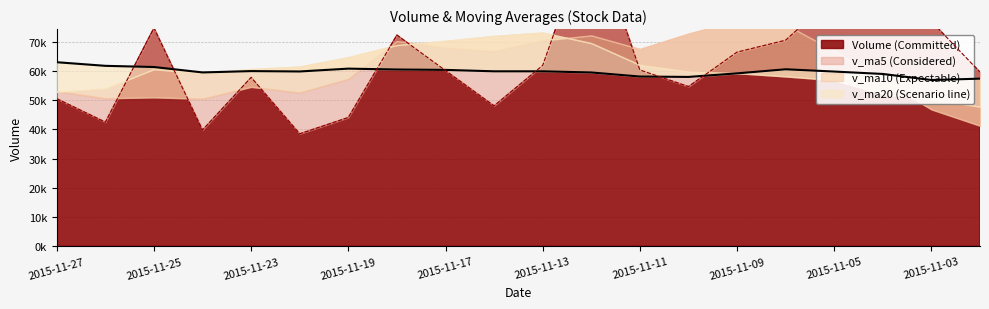

The chart shows a value of 60403.9 at 2015-11-17. True or false?

True